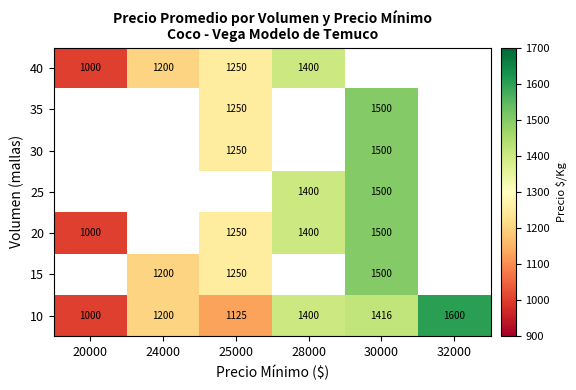

What is the sum of the 30 values at 30000 and 25000?

2750